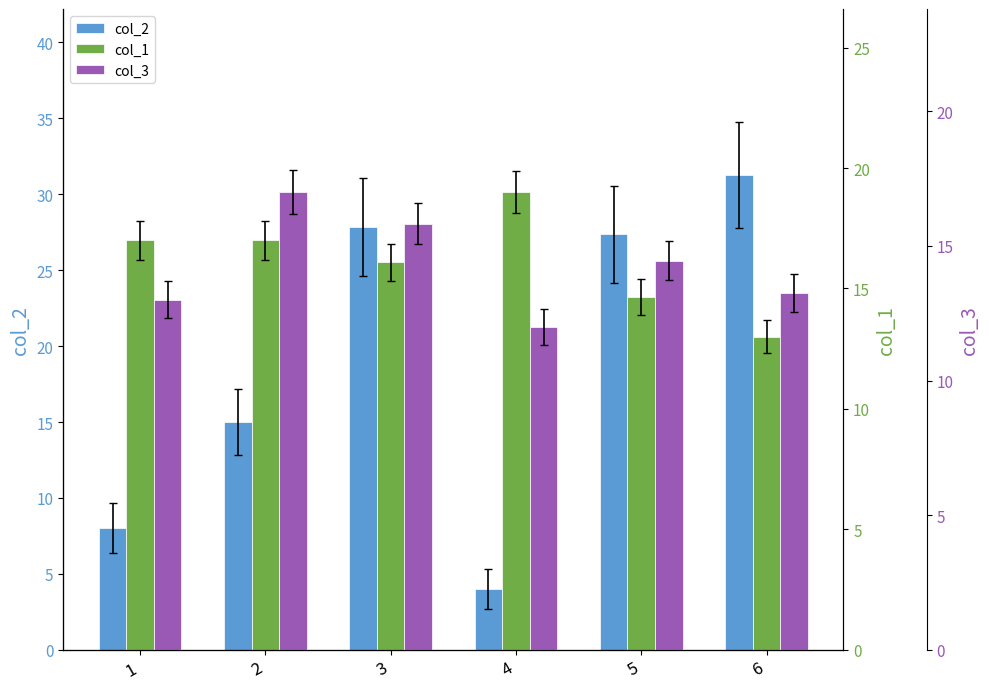

The value of col_1 at 1 is 17.0. True or false?

True